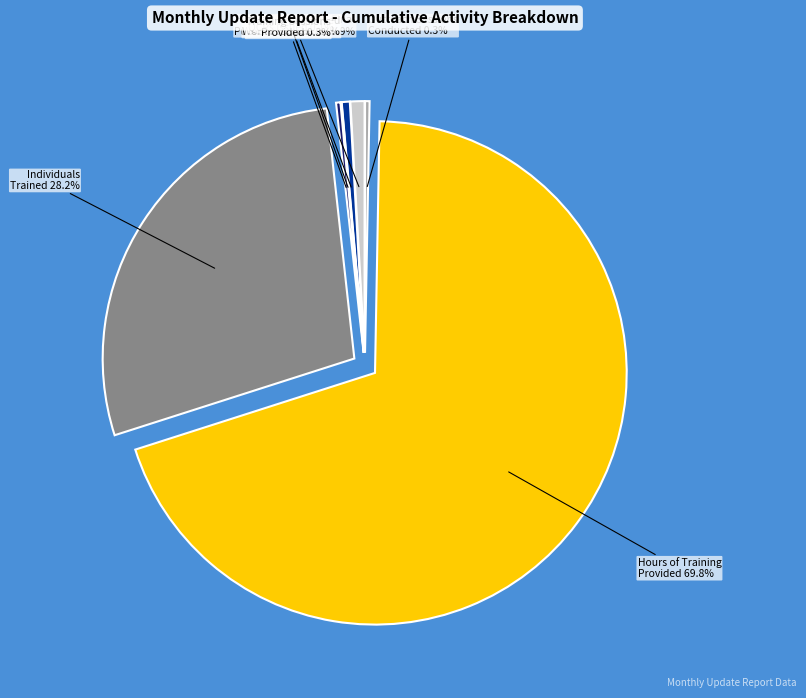

Which slice is the largest?

Hours of Training Provided